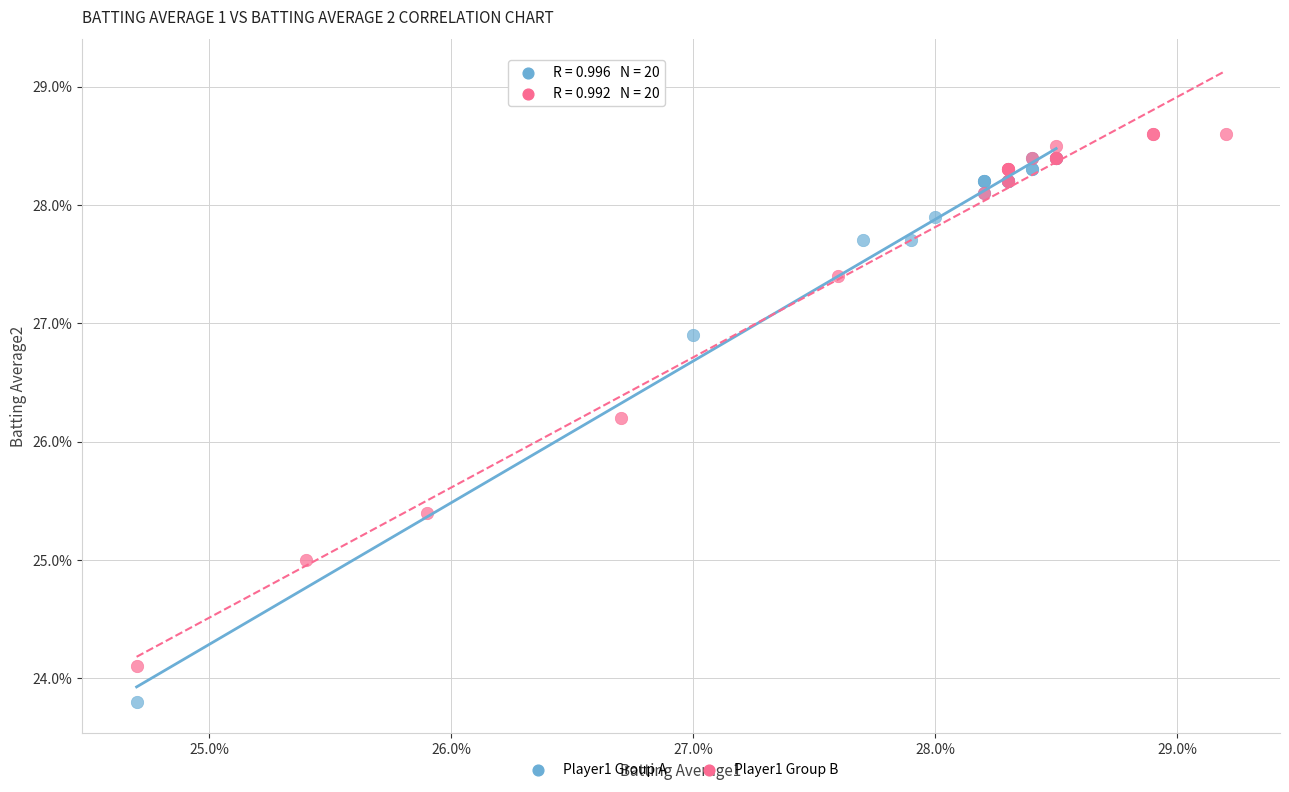

What are all the series names shown in the legend?

Player1 Group A, Player1 Group B